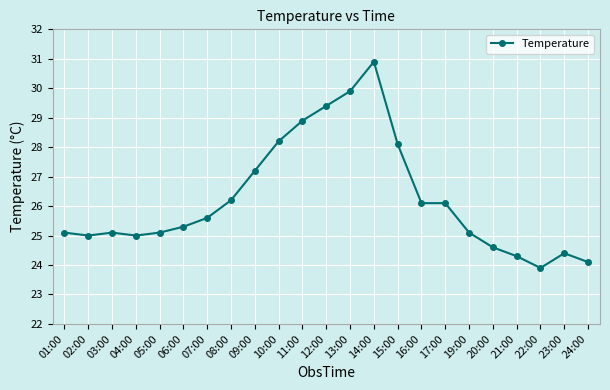

True or false: the data has more than 0 interior local peaks.

True